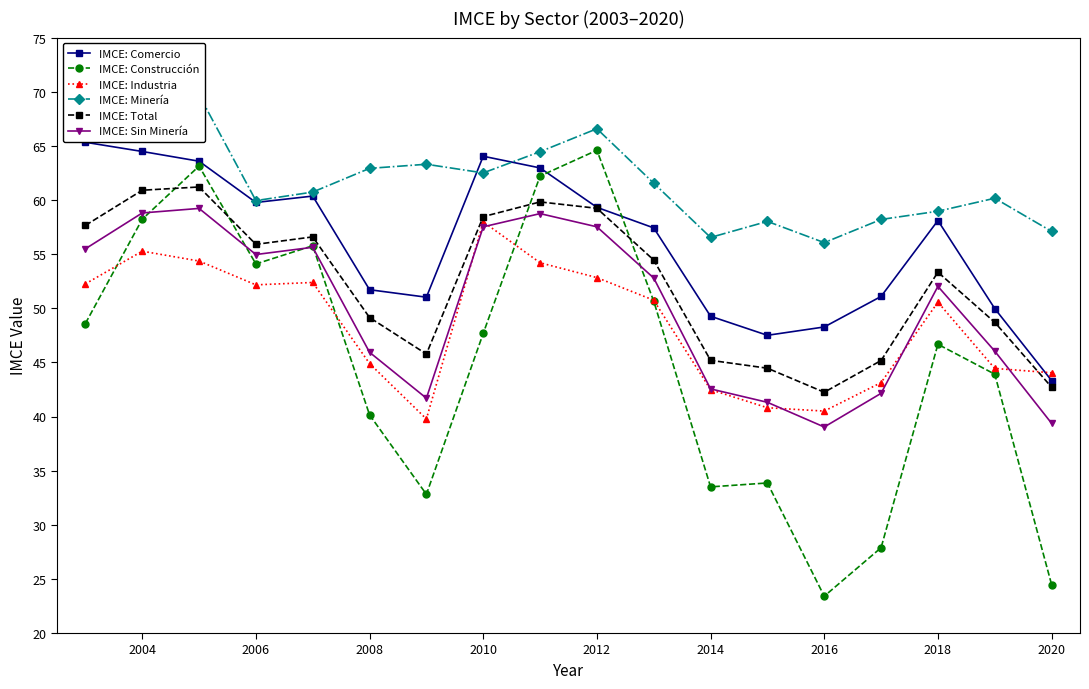

The IMCE: Industria series shows 44.0 at 2020. True or false?

True